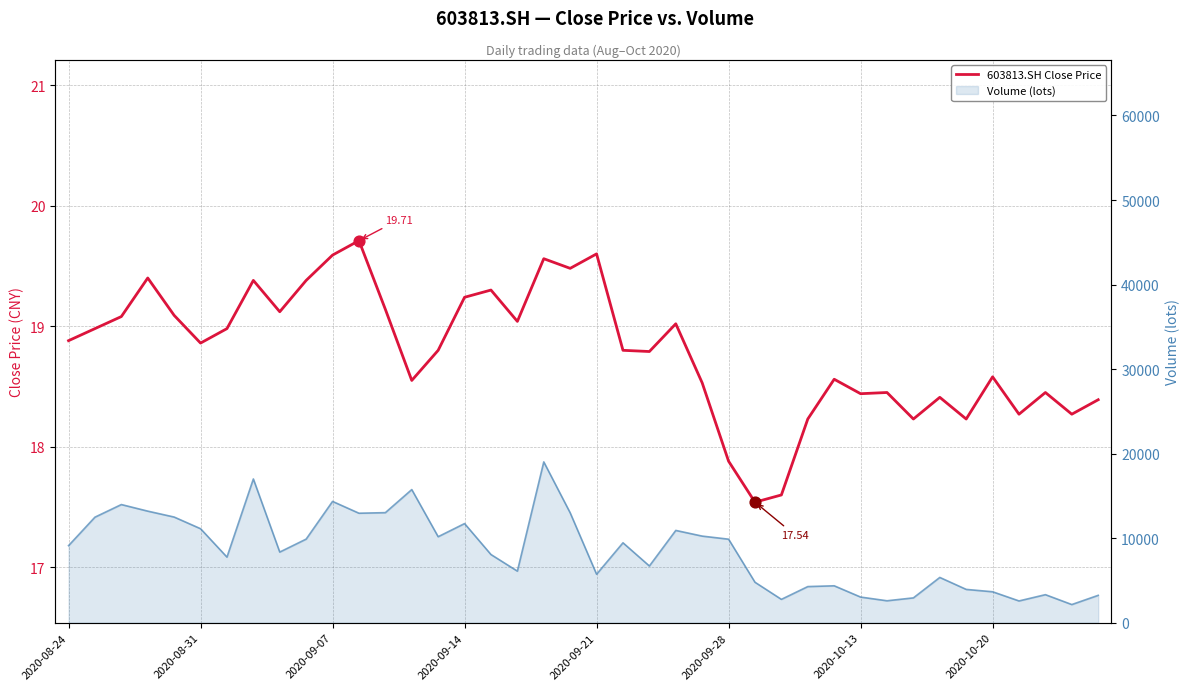

What is the change in value from 26 to 27?

+0.1